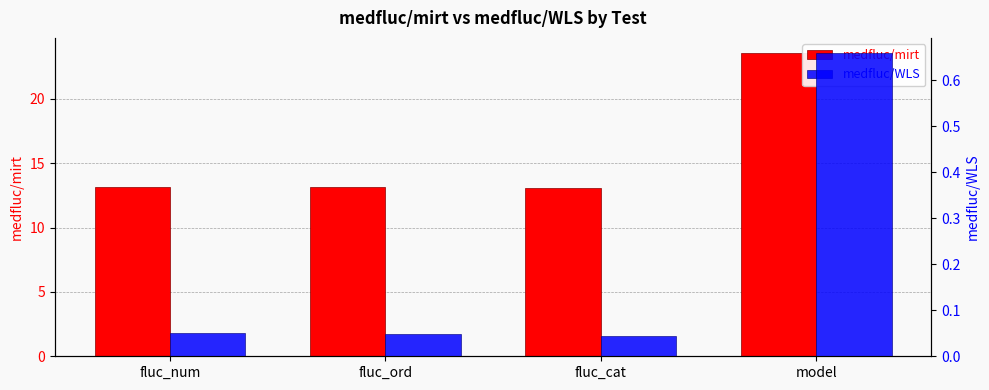

Where is medfluc/mirt nearest to the value 18?

fluc_ord